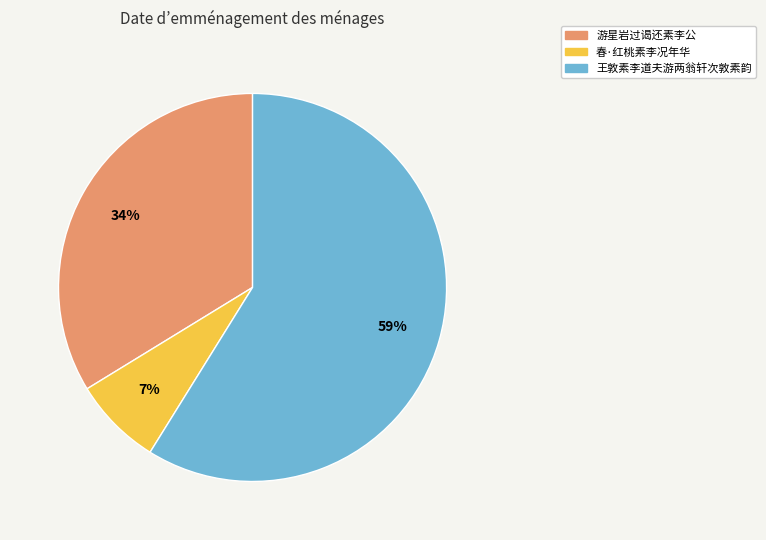

Between 游星岩过谒还素李公 and 王敦素李道夫游两翁轩次敦素韵, which is larger?

王敦素李道夫游两翁轩次敦素韵